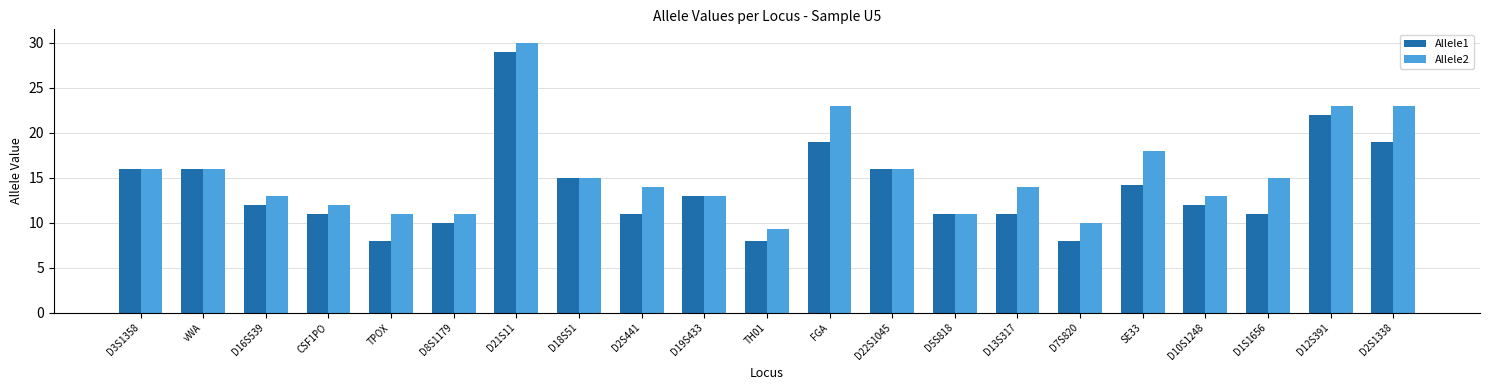

Rank the series by their maximum value, from lowest to highest.

Allele1, Allele2